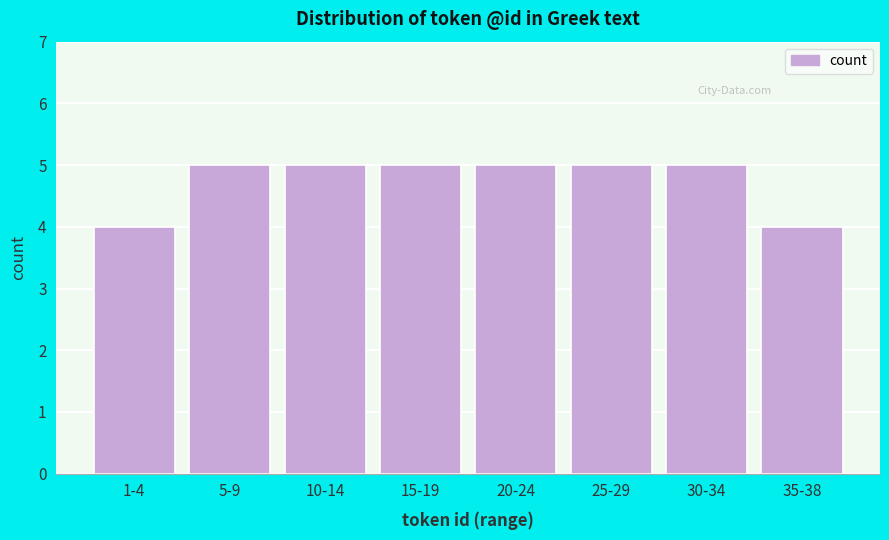

Reading left to right, transcribe all the data shown in this chart.

1-4=4	5-9=5	10-14=5	15-19=5	20-24=5	25-29=5	30-34=5	35-38=4